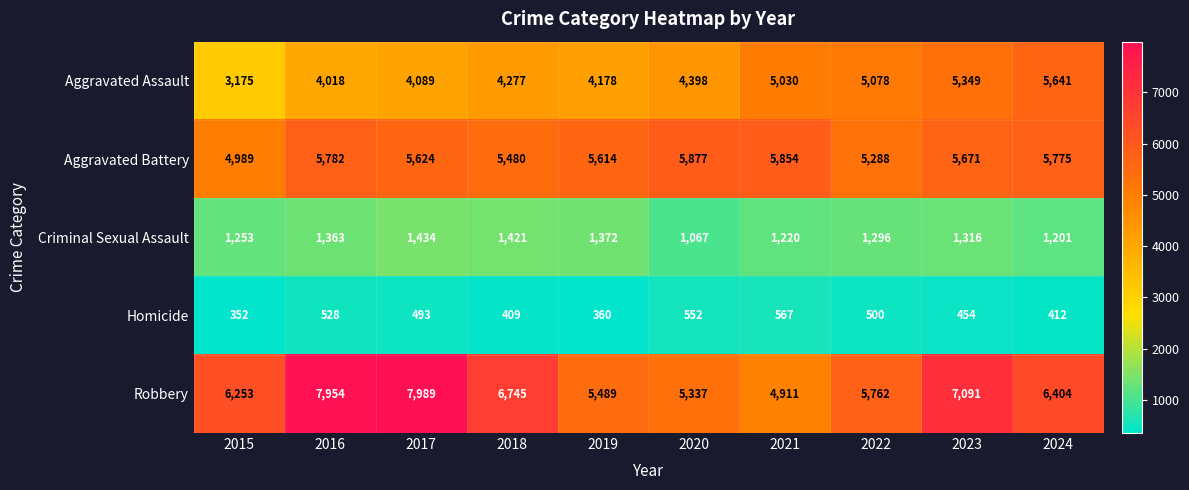

What is the total value across all series at 2021?

17582